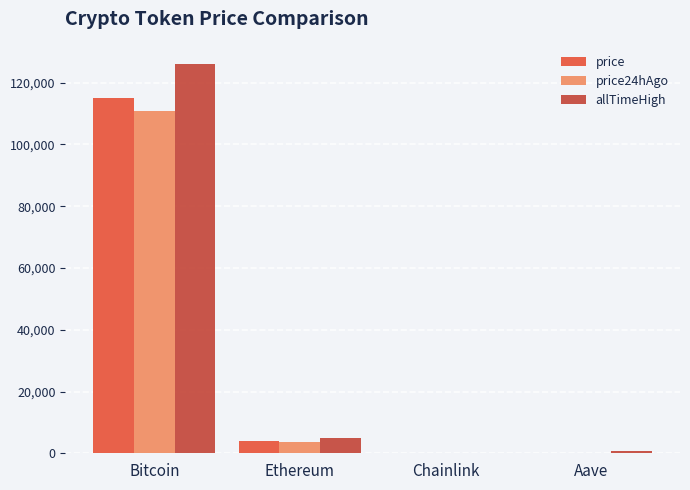

Between Bitcoin and Chainlink, which series saw the biggest shift?

allTimeHigh